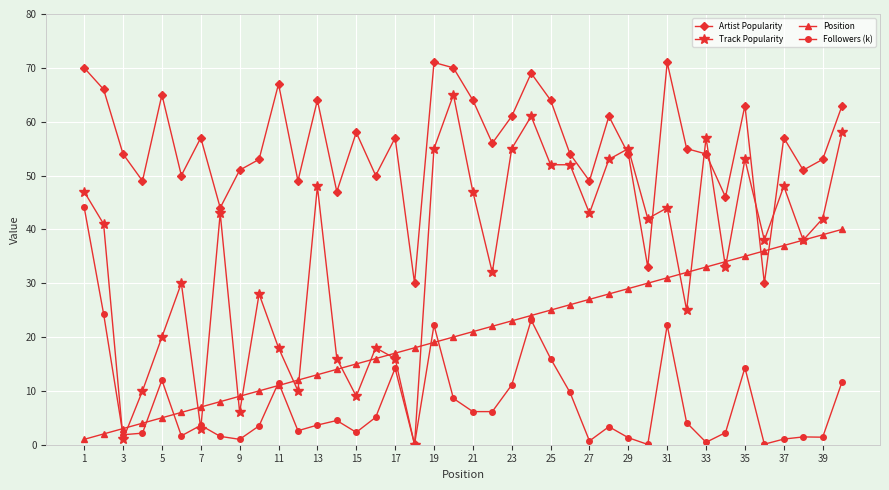

Which series has the largest range (max minus min)?

Track Popularity